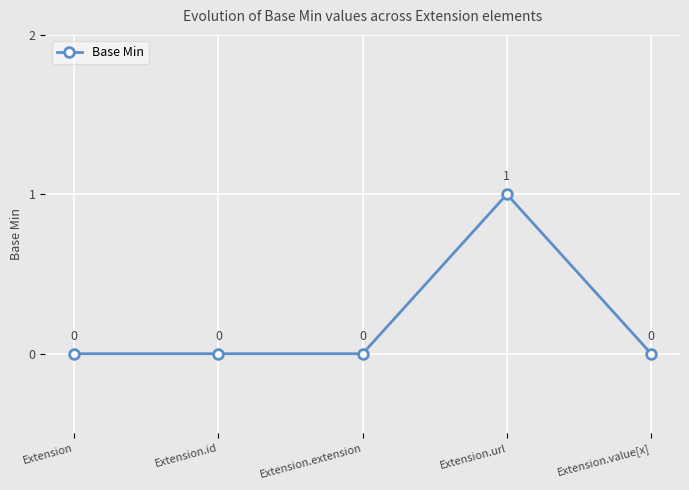

What is the label of the 3rd point from the right?

Extension.extension